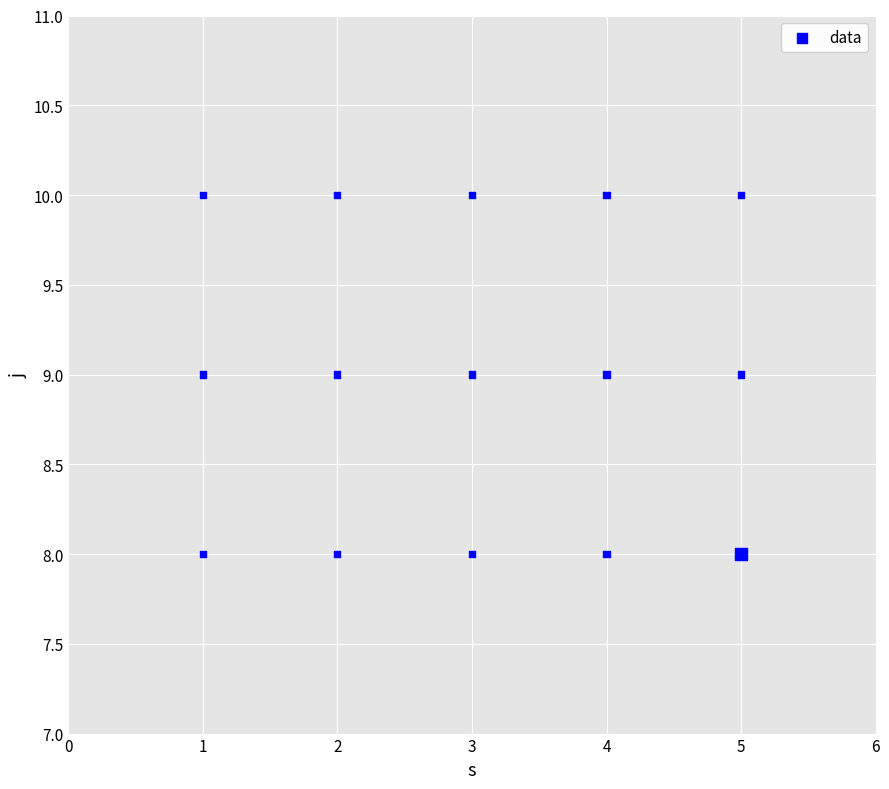

What is the range of X values (max minus min)?

4